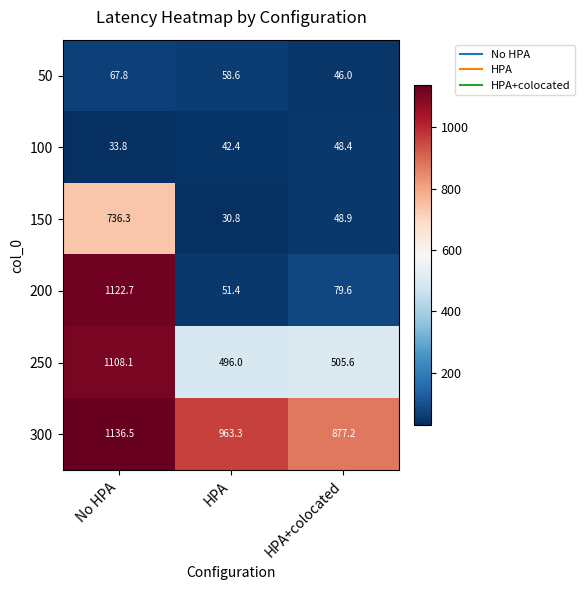

The 50 series shows 67.8 at No HPA. True or false?

True